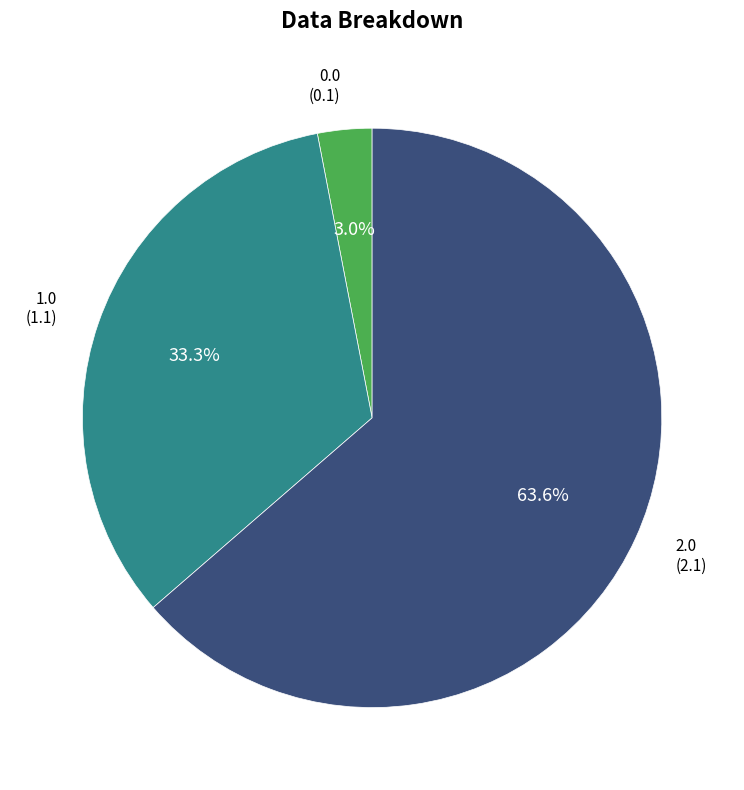

How many slices are in this pie chart?

3